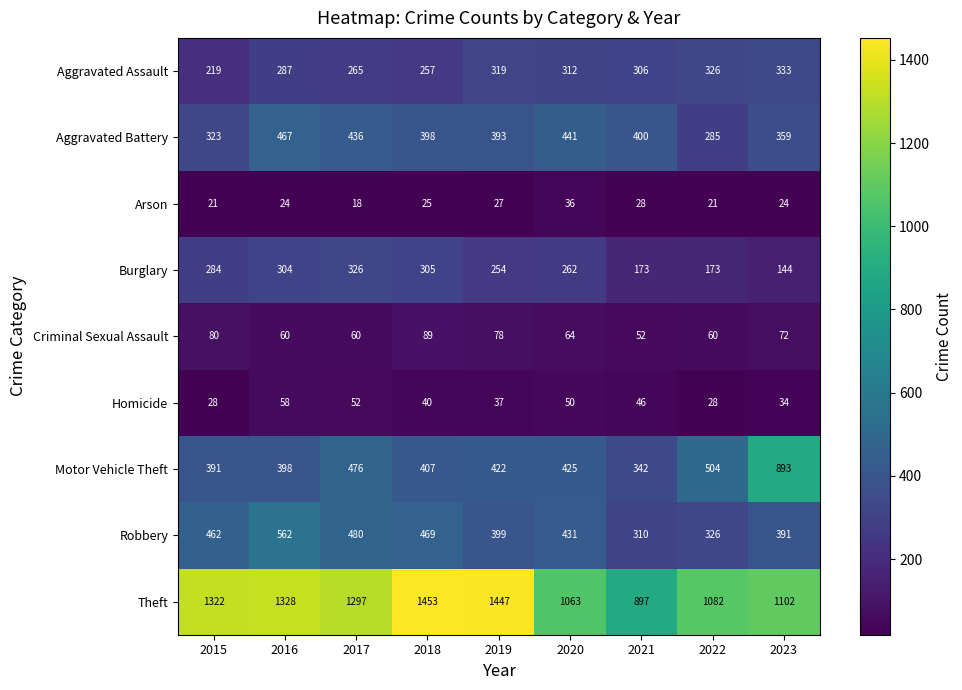

What is the approximate value of Homicide at 2019?

37